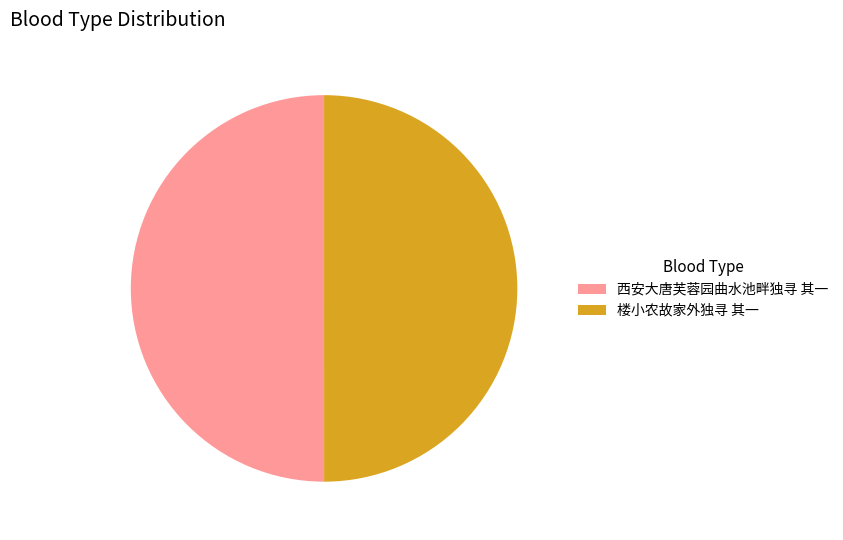

The 楼小农故家外独寻 其一 slice represents 50% of the pie. True or false?

True